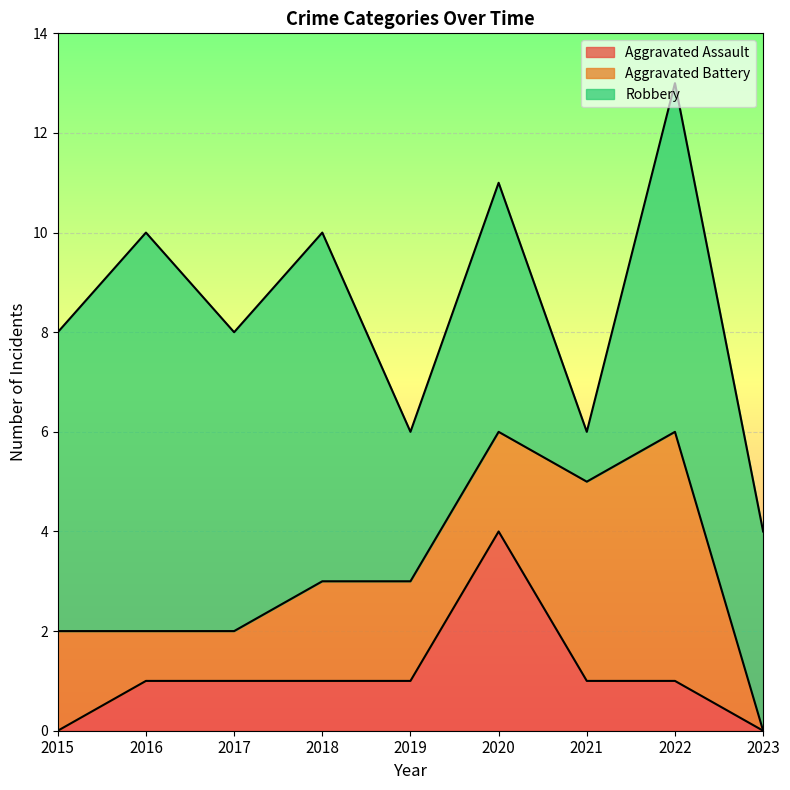

The Robbery series shows 1 at 2023. True or false?

False